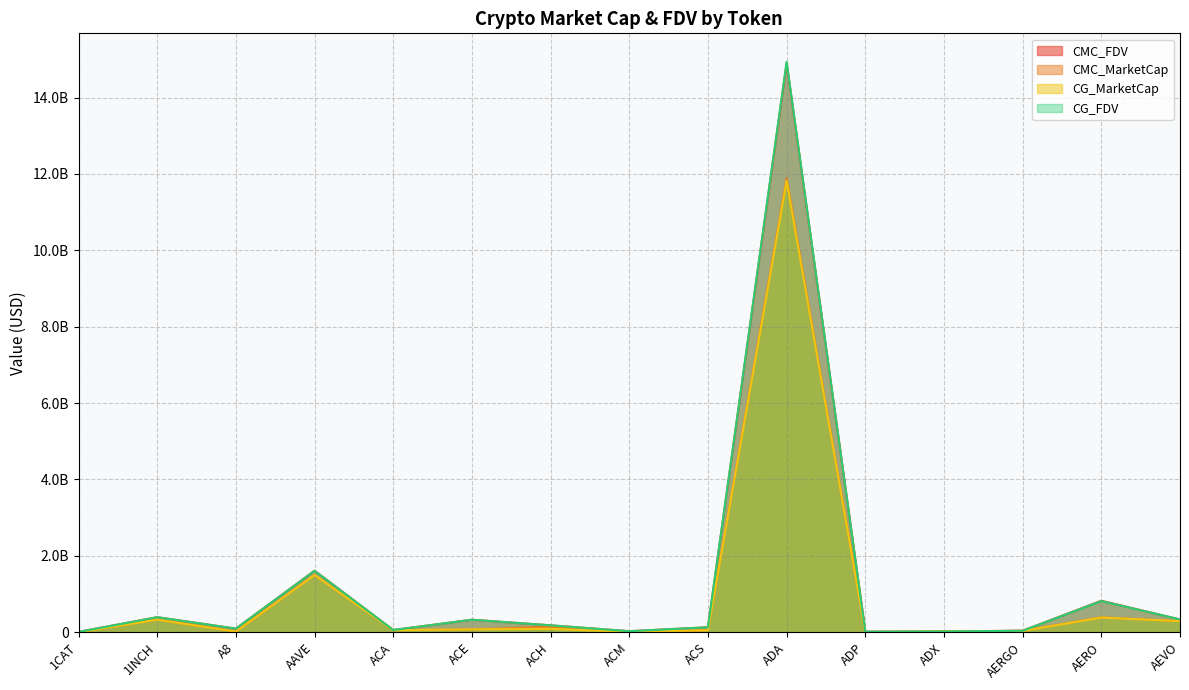

Between ACH and ADX, which series saw the biggest shift?

CMC_FDV